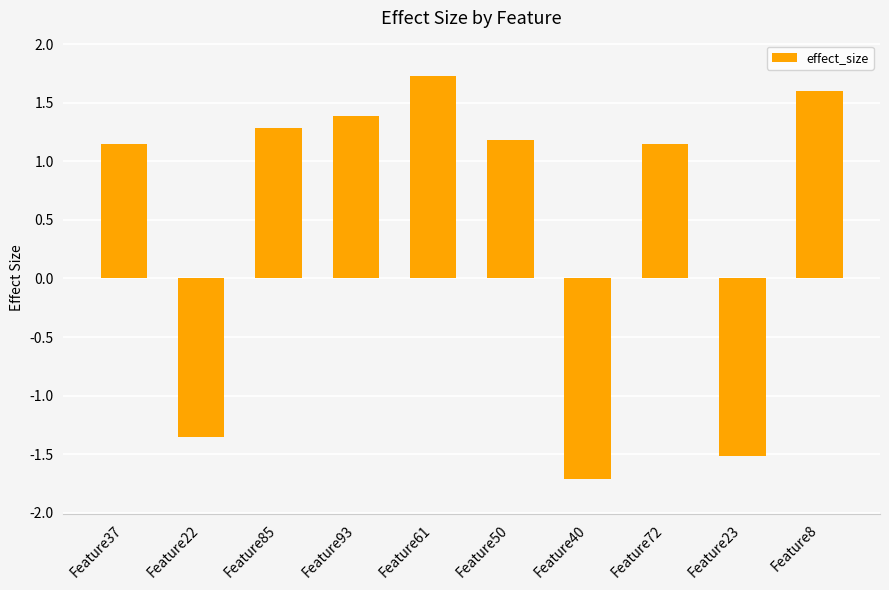

Between Feature23 and Feature85, which is larger?

Feature85